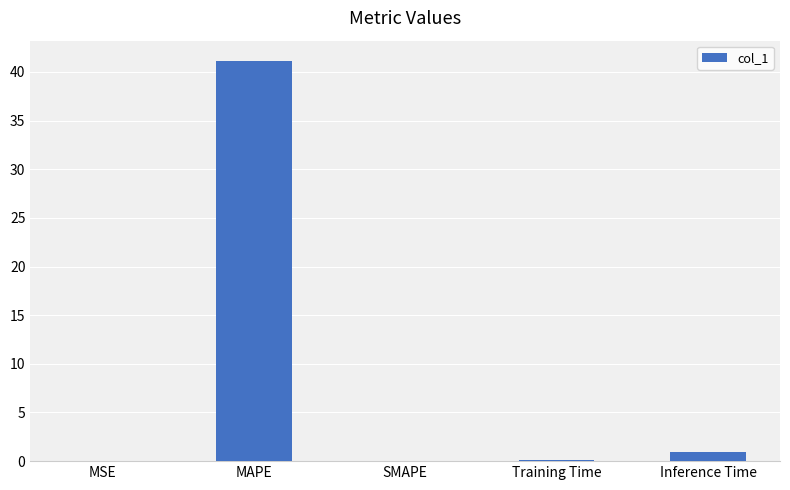

Which category has the highest value across all series?

MAPE